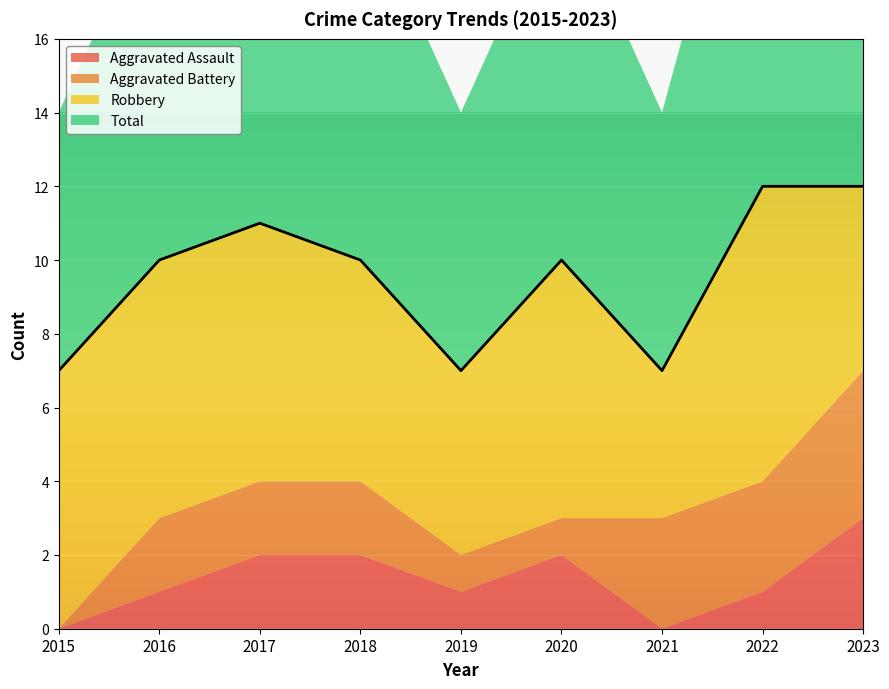

The Robbery series shows 7 at 2015. True or false?

True